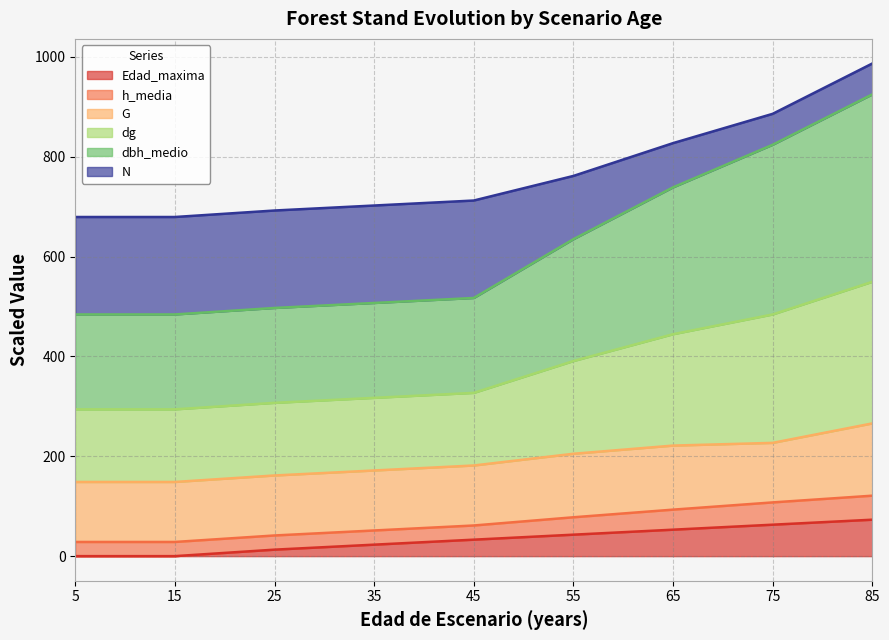

What are all the series names shown in the legend?

Edad_maxima, h_media, G, dg, dbh_medio, N